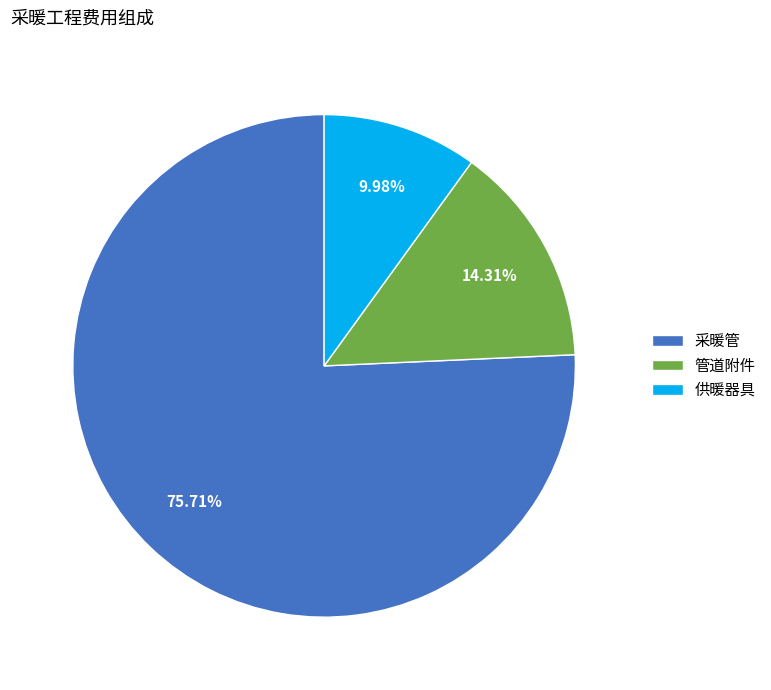

What is the largest slice in the pie chart?

采暖管